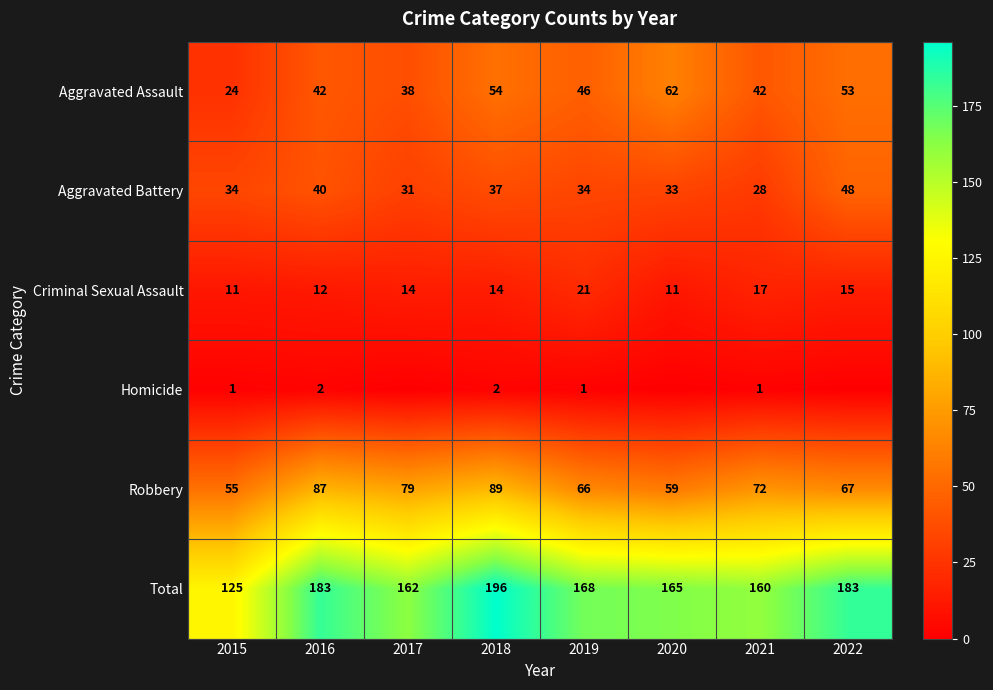

What is the total value across all series at 2020?

330